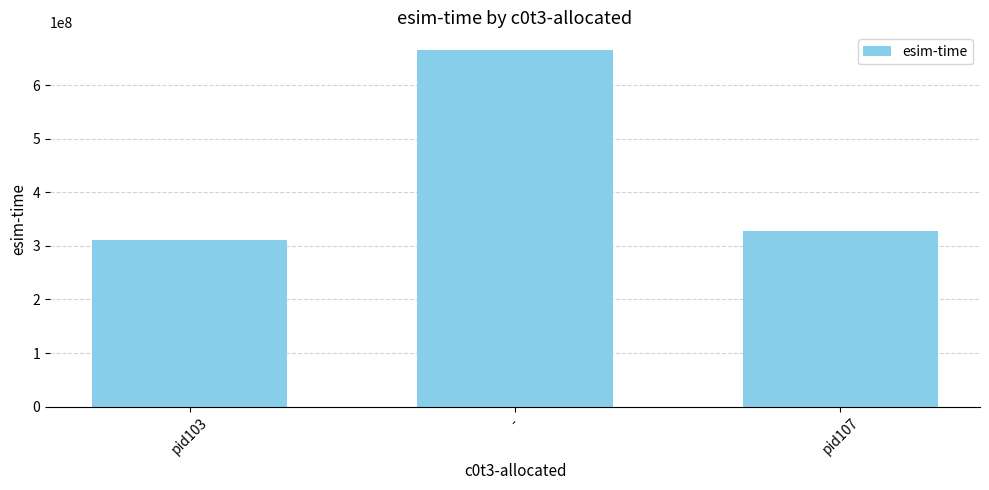

Are the bars horizontal?

No